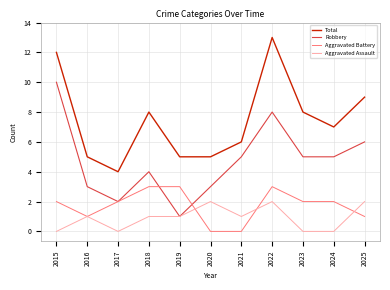

What are all the series names shown in the legend?

Total, Robbery, Aggravated Battery, Aggravated Assault